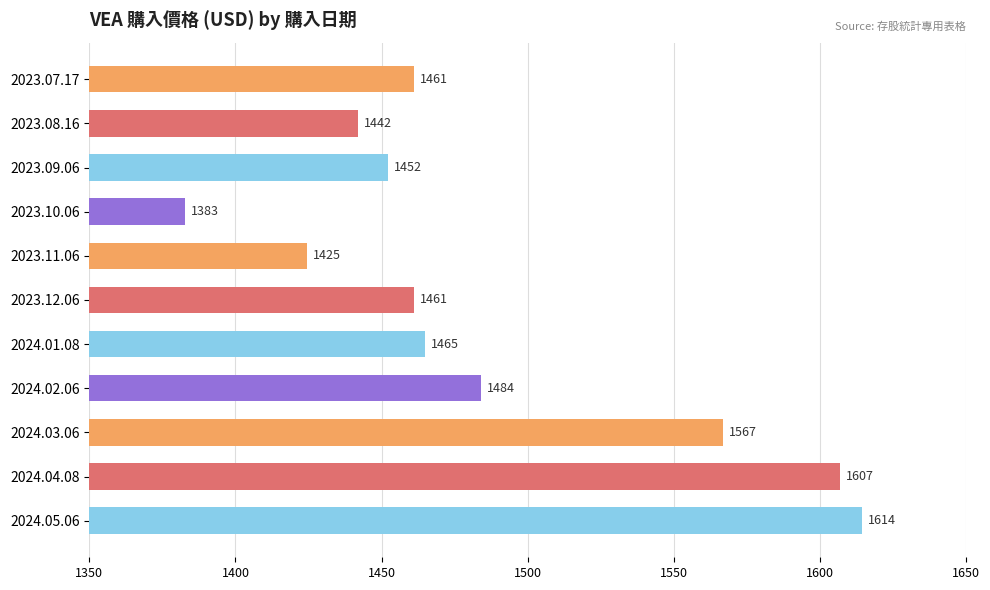

At which label is the value closest to 1498?

2024.02.06